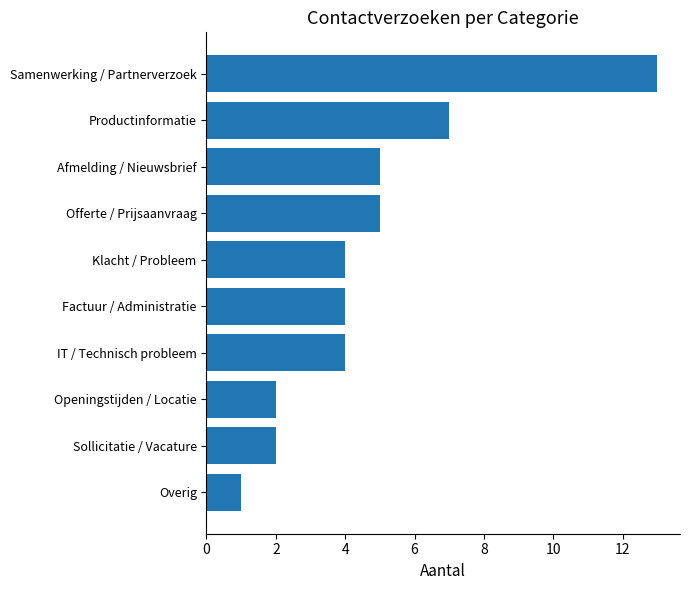

True or false: the data shows 3 at Openingstijden / Locatie.

False